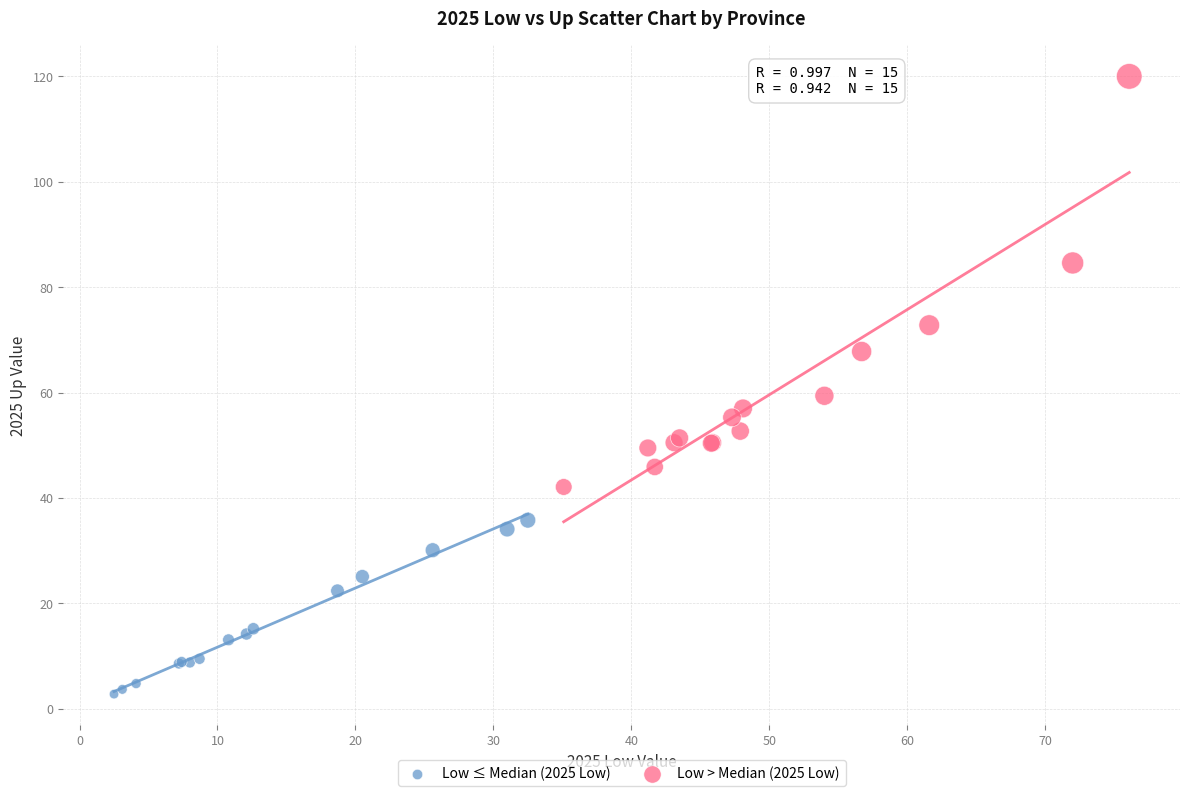

Which series reaches the maximum Y coordinate?

Low > Median (2025 Low)